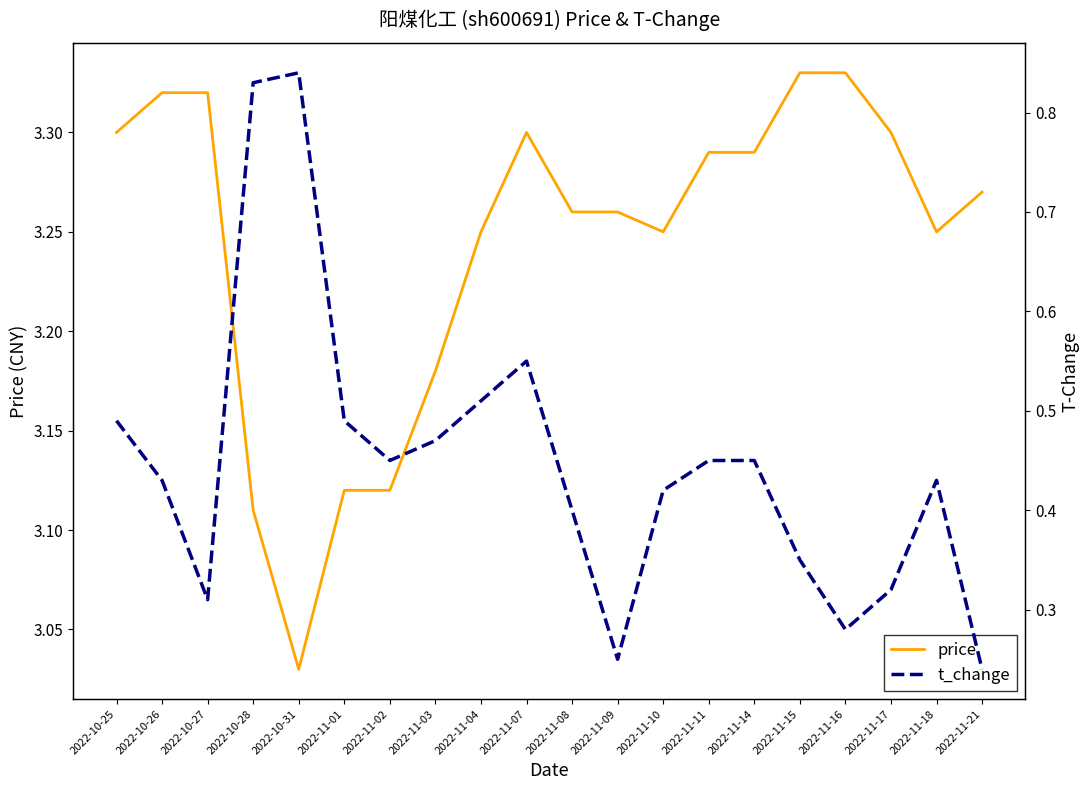

Which series has the widest spread of values?

t_change